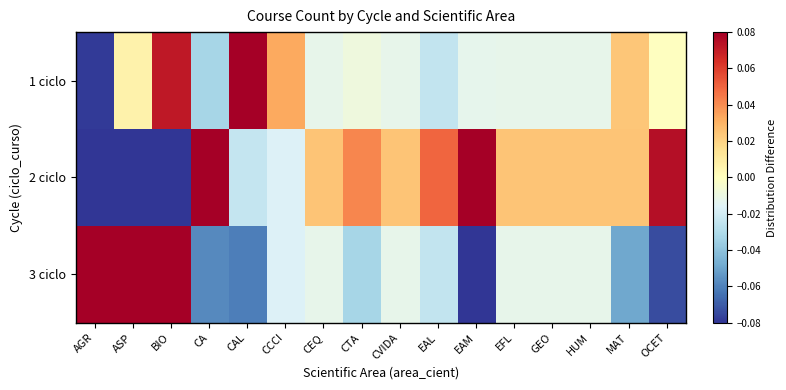

Which category has the lowest value across all series?

BIO